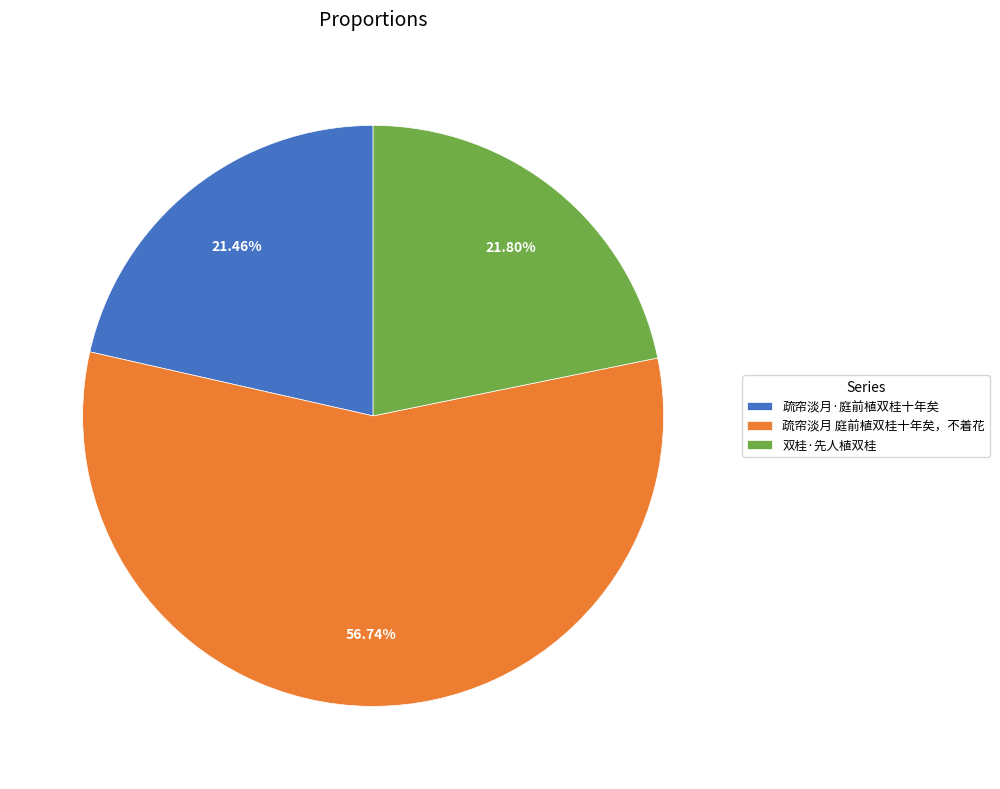

Does 疏帘淡月 庭前植双桂十年矣，不着花 account for over 50% of the chart?

Yes